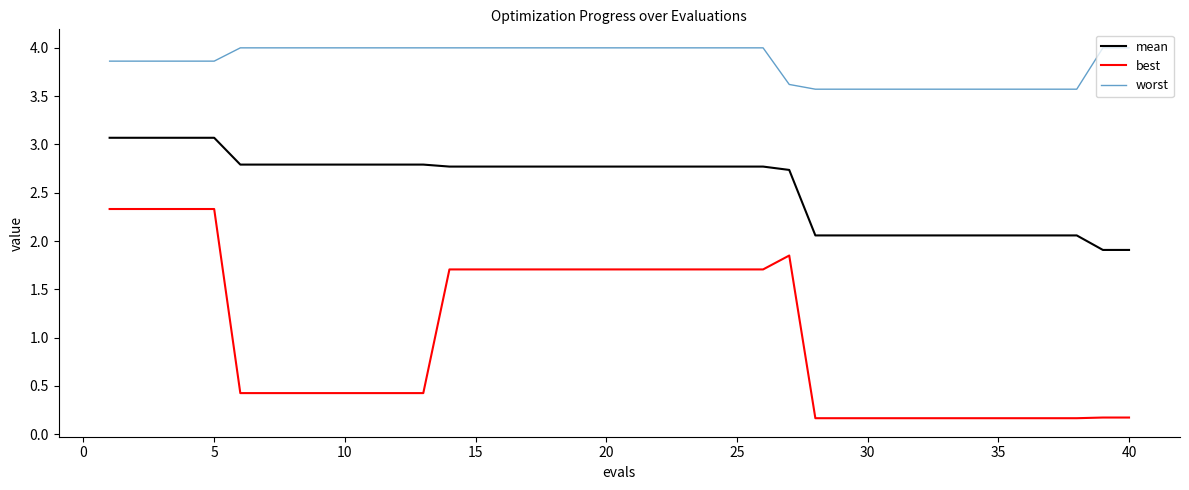

What is the average value of the worst series?

3.9